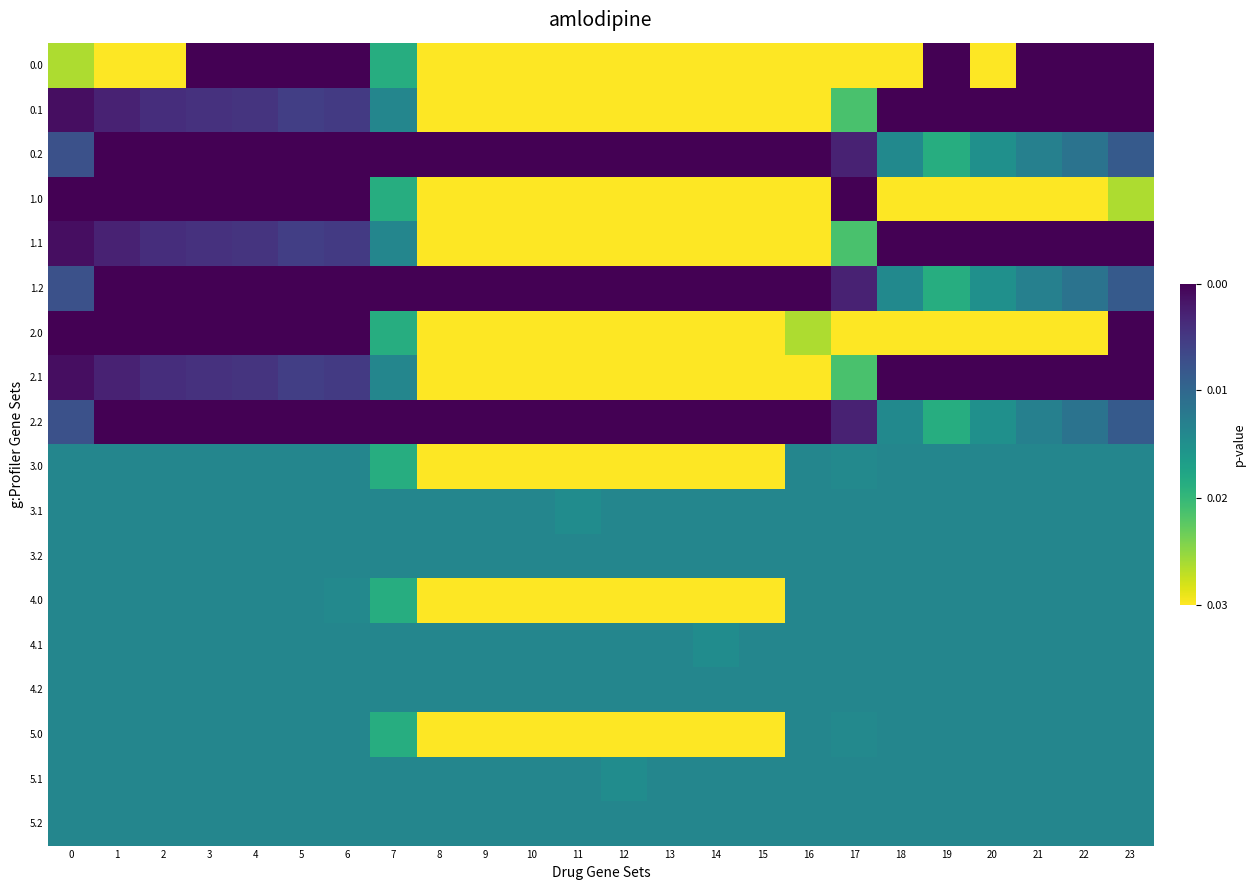

What is the total value across all series at 10?

2502.0